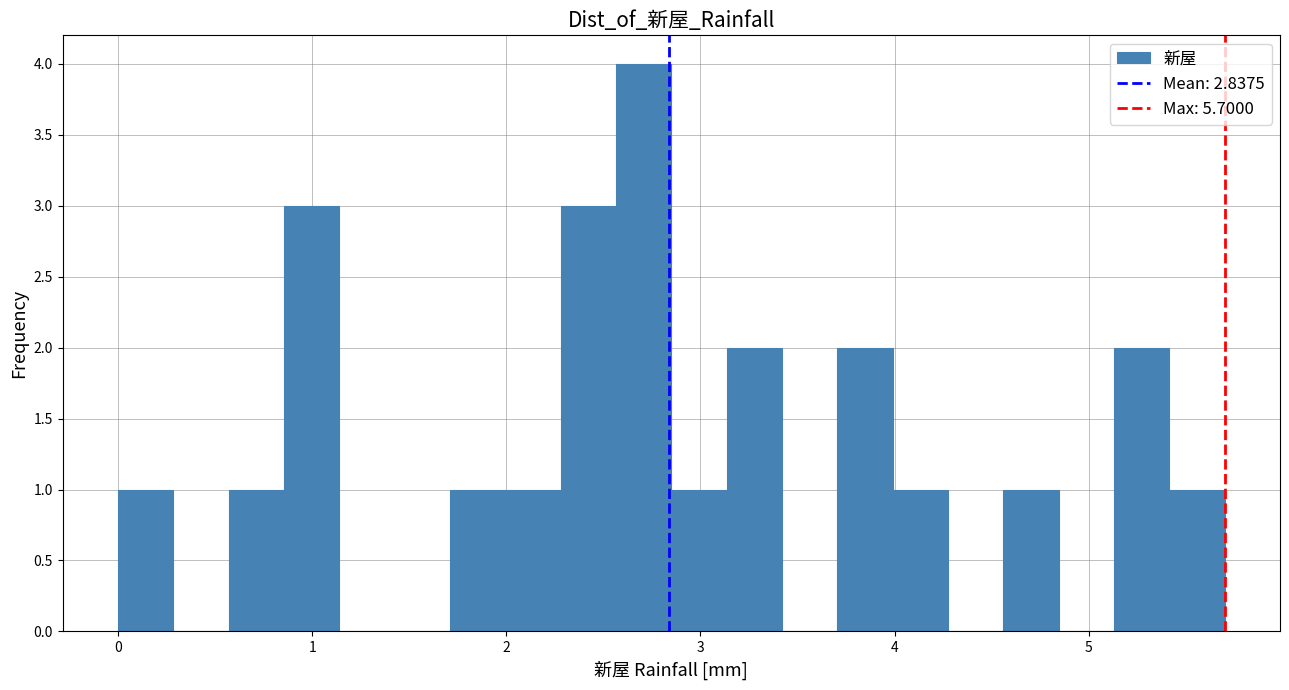

Read against the x-axis, roughly where is the centre of the tallest bar?

2.7